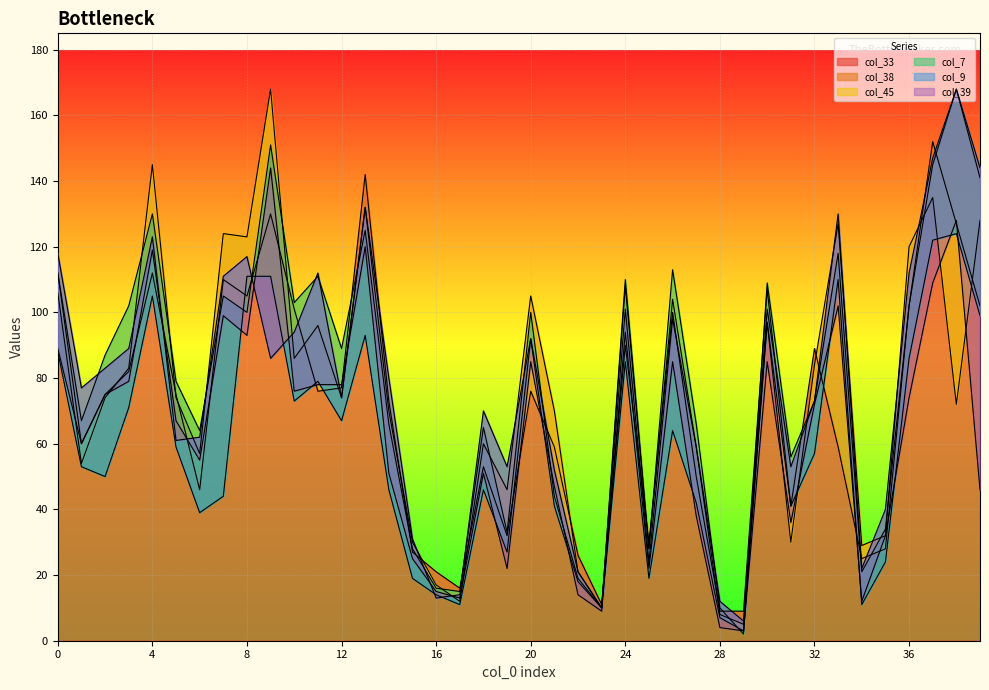

Where do col_38 and col_45 first cross each other?

3 and 4